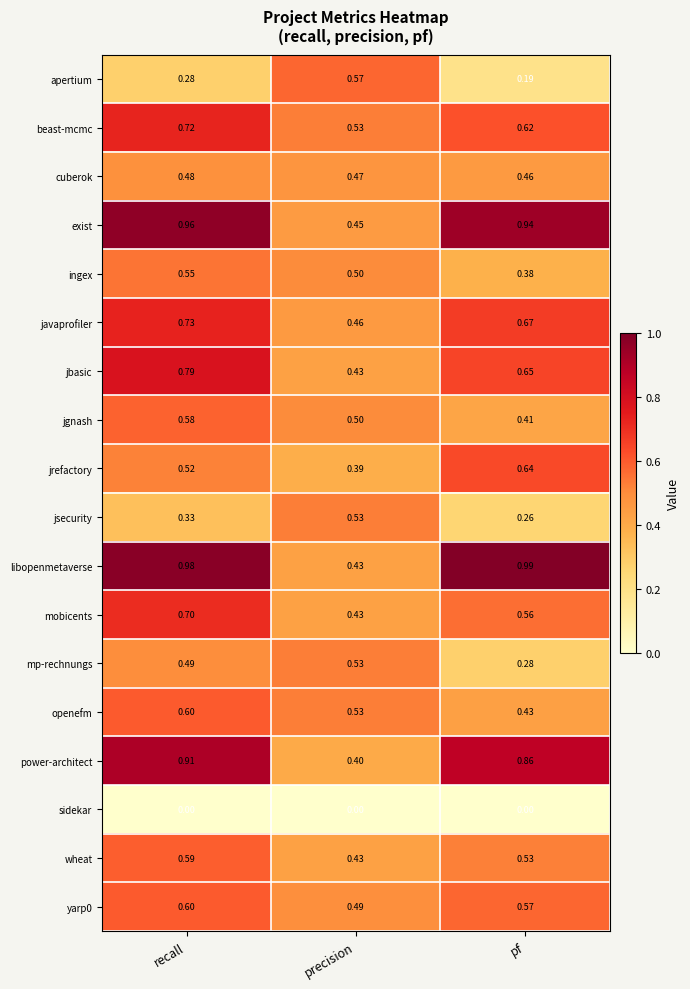

How many data points does each series have?

3